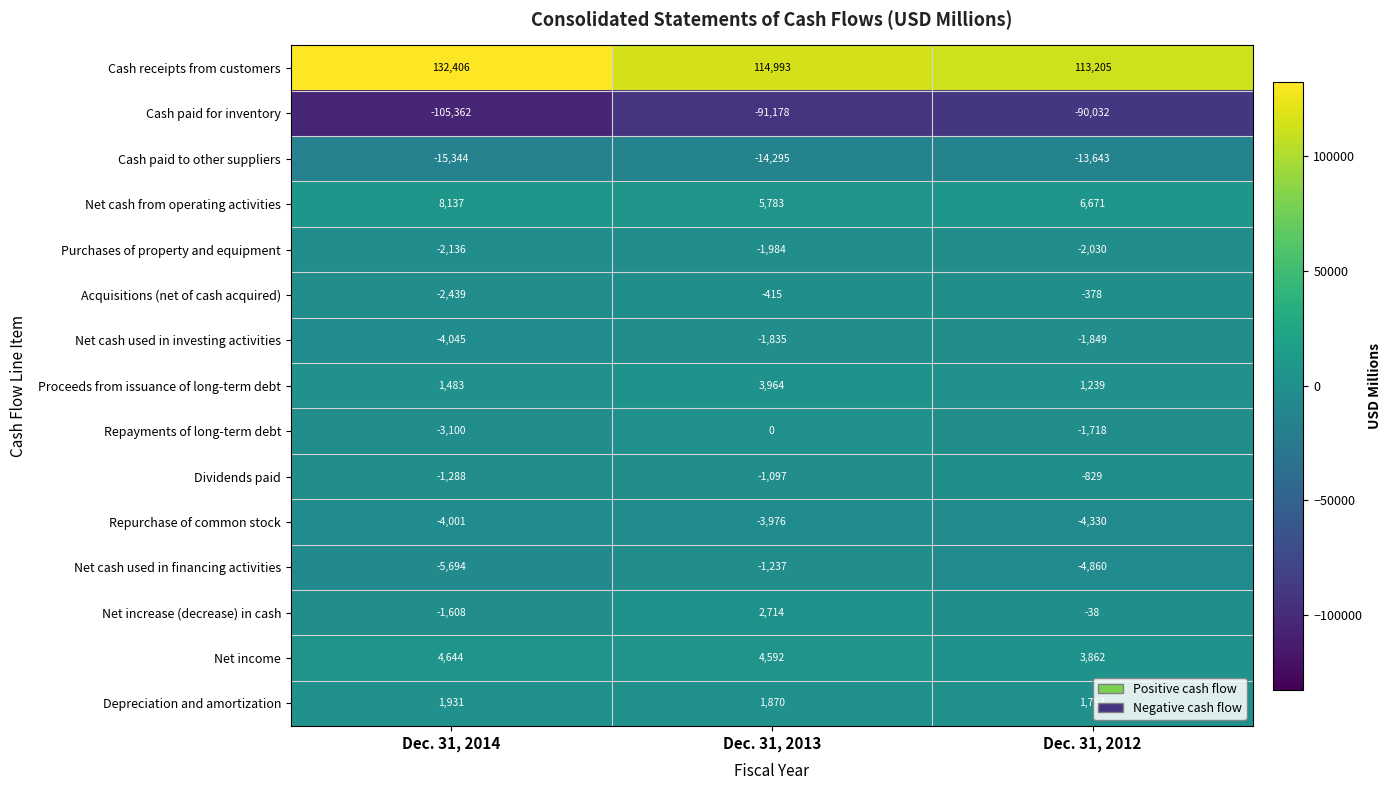

Which category has the highest value across all series?

Dec. 31, 2014